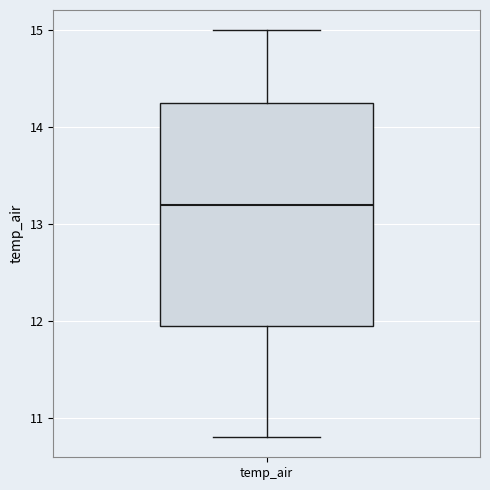

Where is the upper edge of the box for temp_air on the y-axis? The values are not printed on the chart, so give them approximately, as read against the axis.

14.3